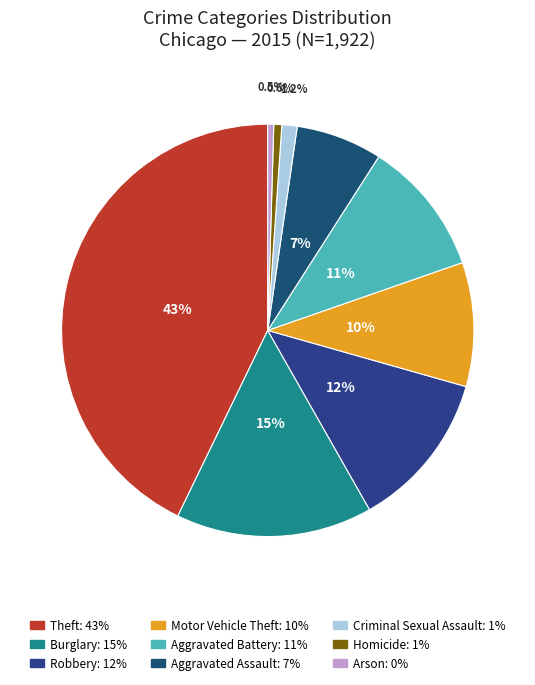

Which slice is the largest?

Theft